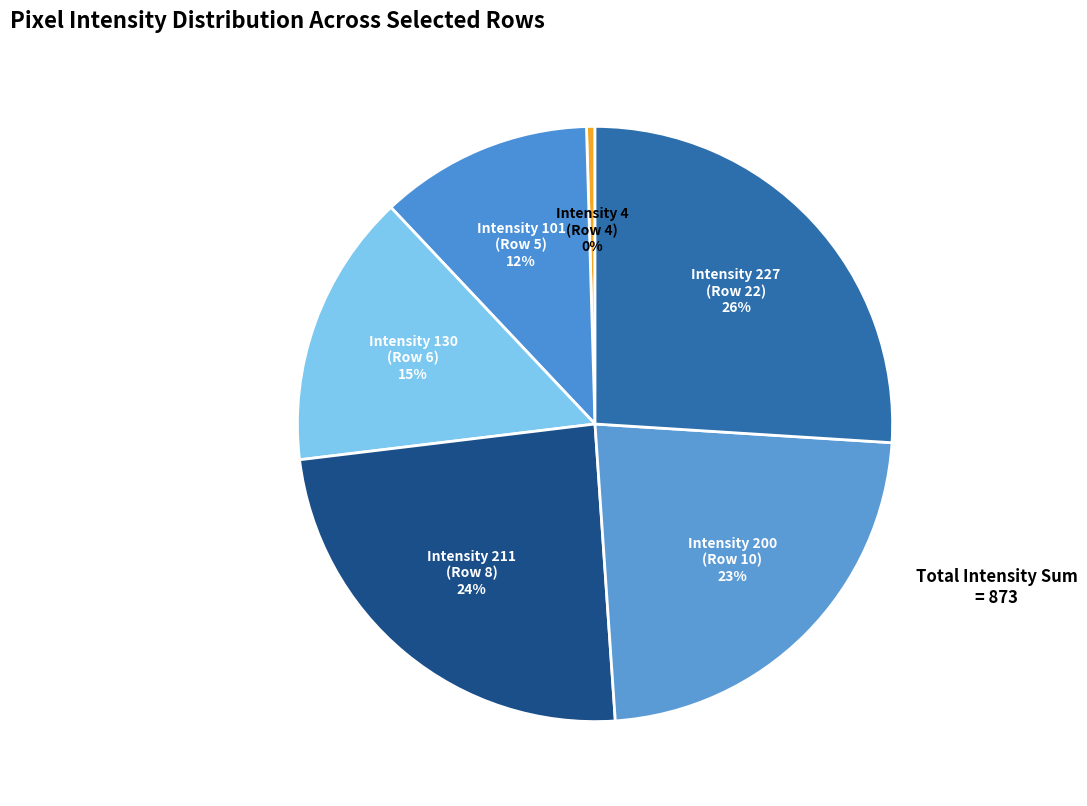

Is Intensity 4 (Row 4) the majority of the pie?

No